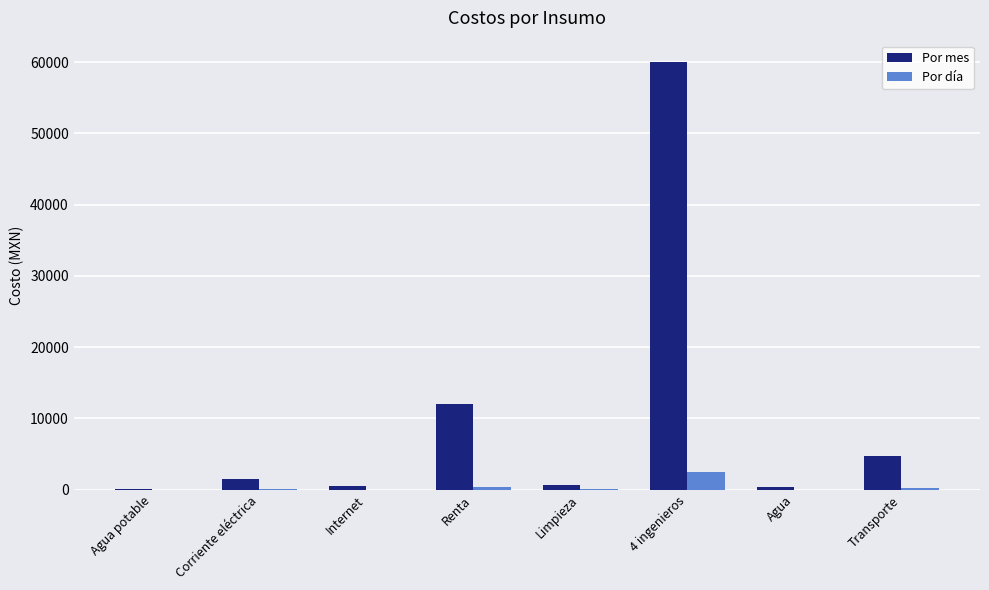

Which category has the highest value in the Por mes series?

4 ingenieros